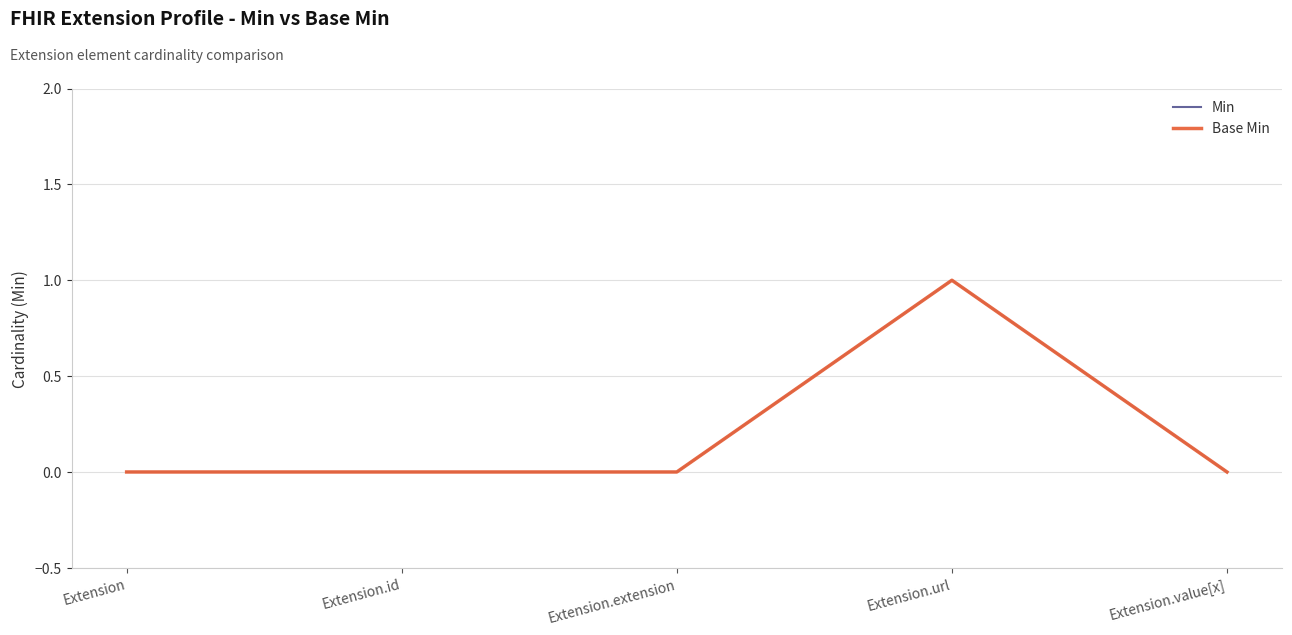

Reading left to right, list all the values displayed in this chart.

Min: 0	0	0	1	0
Base Min: 0	0	0	1	0